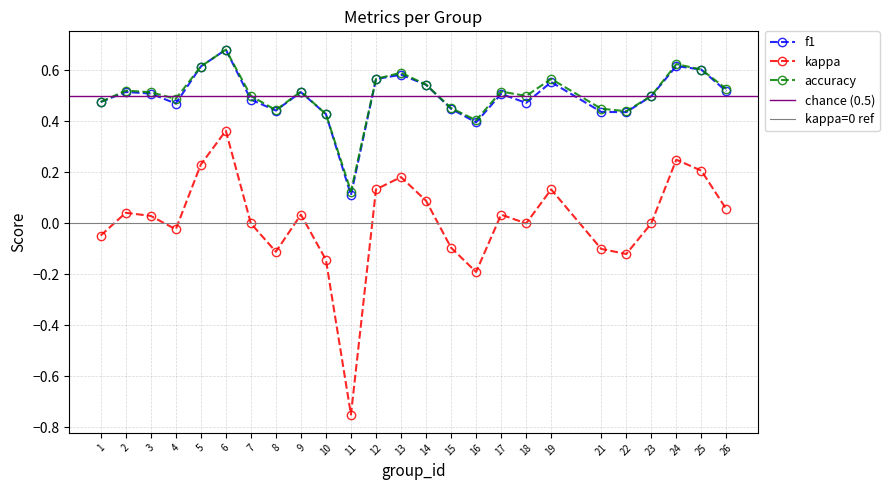

Where is the first local minimum for f1?

4